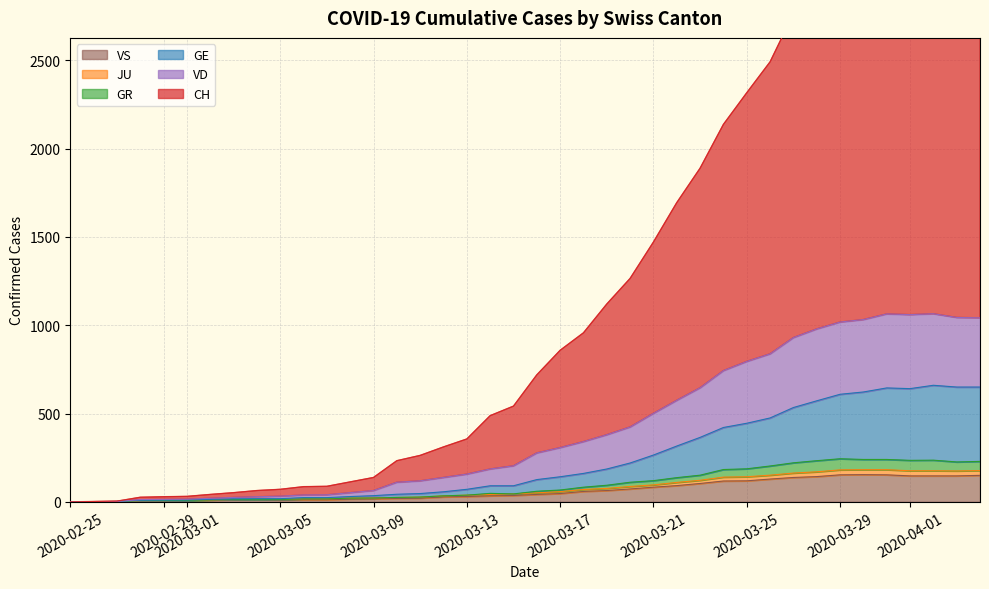

The value of VS at 2020-02-25 is 0. True or false?

True